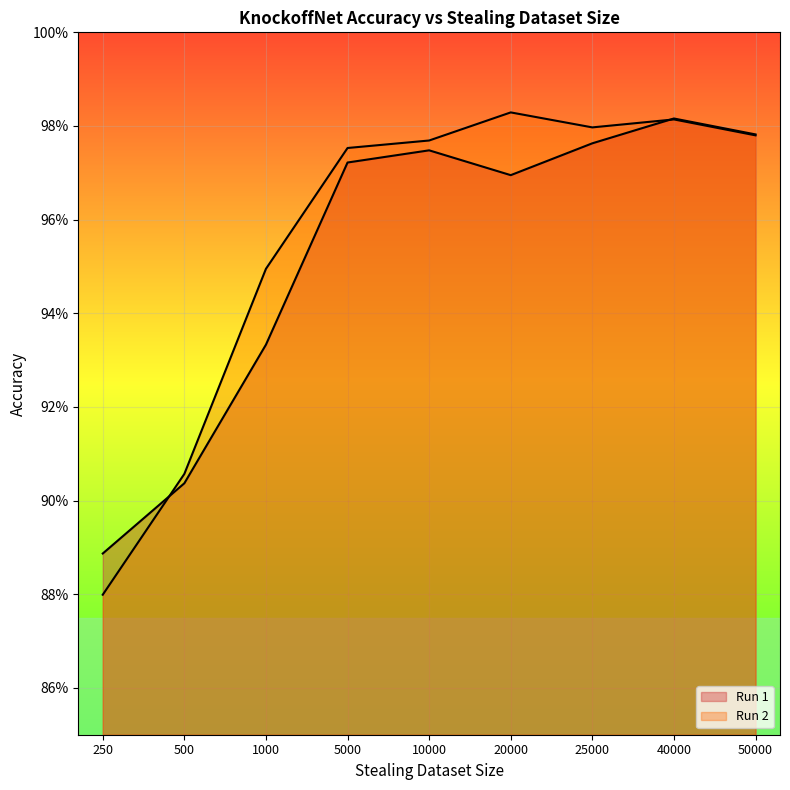

Which series has the largest range (max minus min)?

Run 2 line